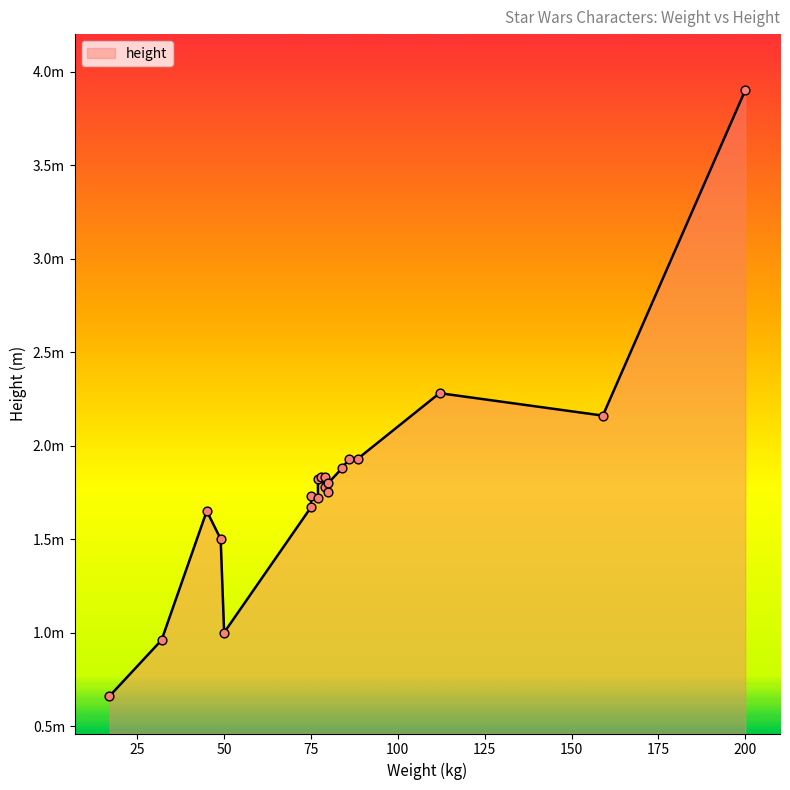

What is the change in value from Chewbacca to Jango Fett?

-0.4